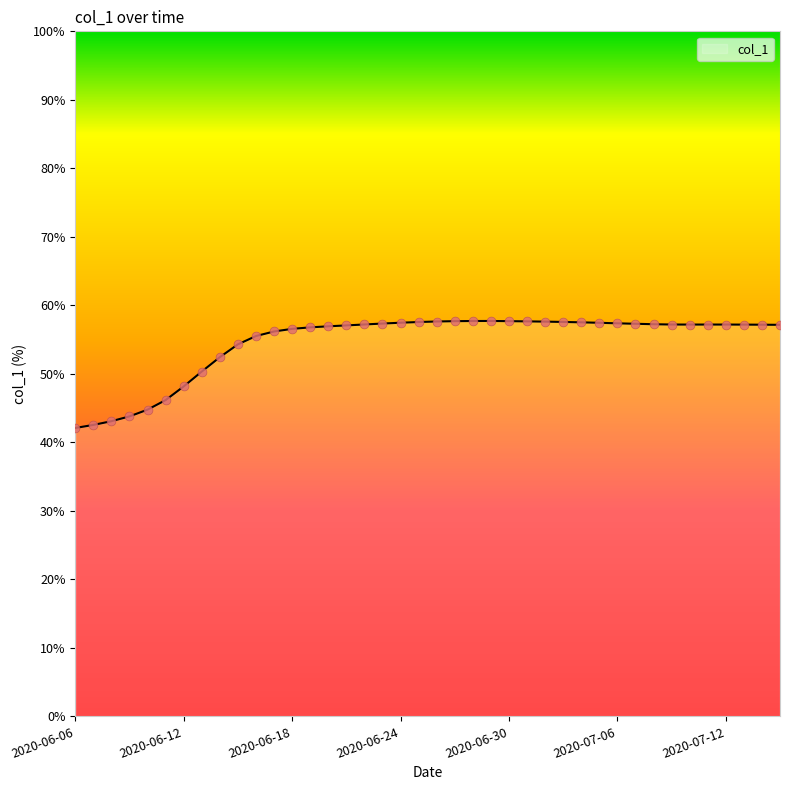

What is the maximum value shown in the chart?

57.7